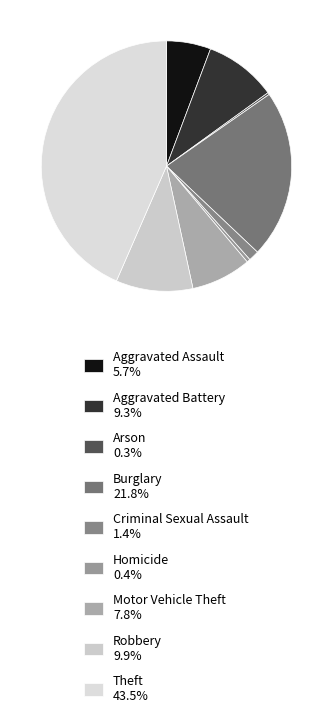

Count the number of slices in the pie.

9